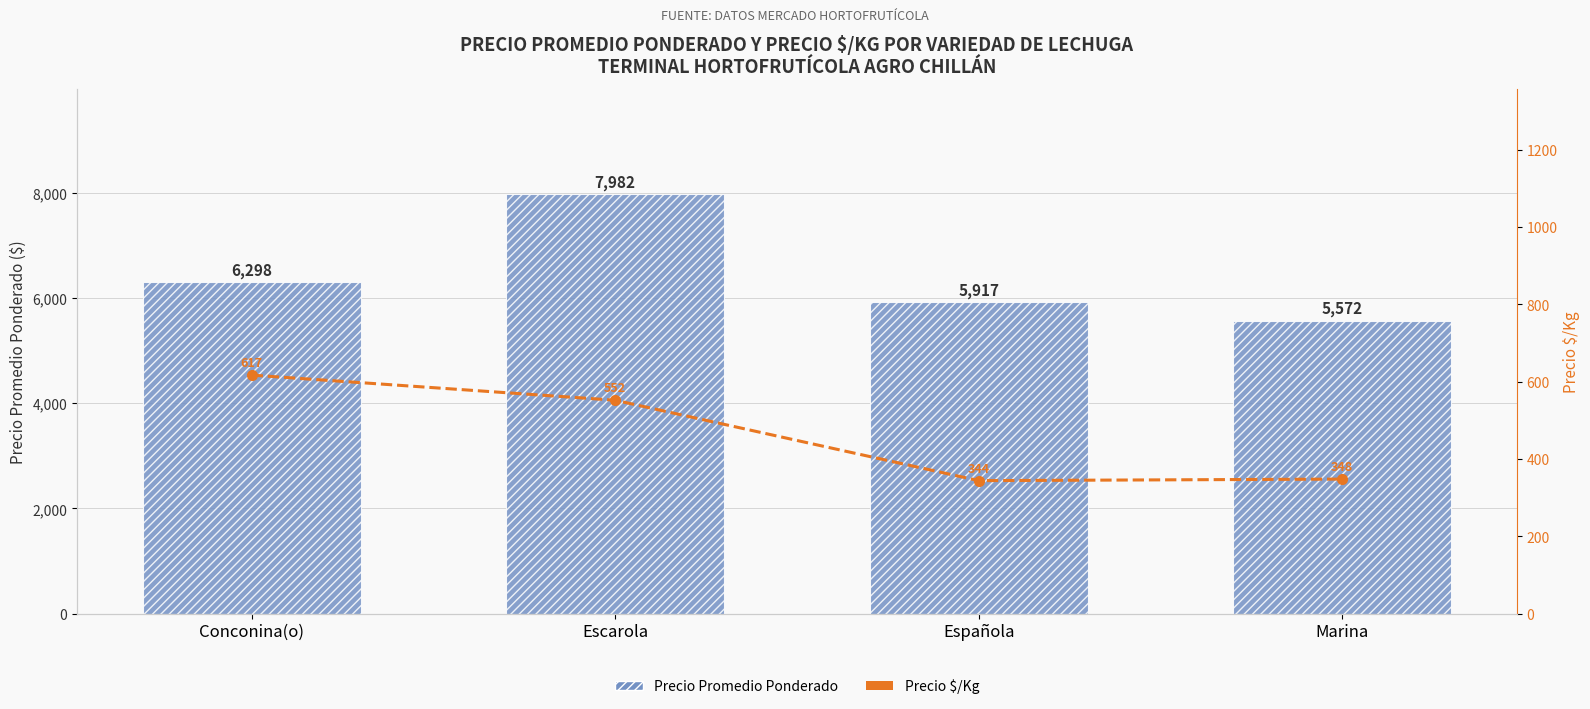

Is the value of Precio $/Kg at Conconina(o) greater than the value of Precio Promedio Ponderado at Conconina(o)?

No